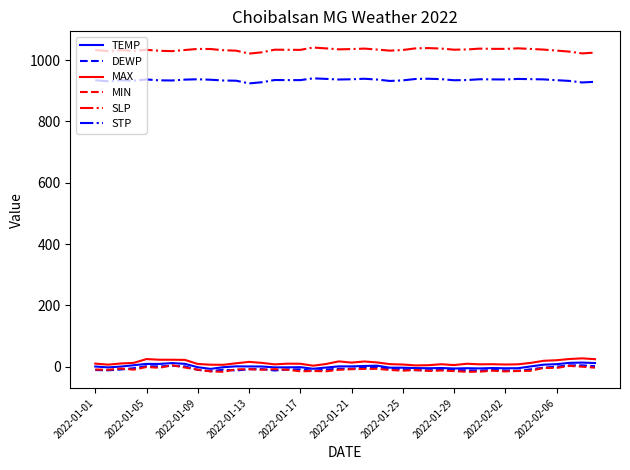

True or false: STP and DEWP intersect in this chart.

False